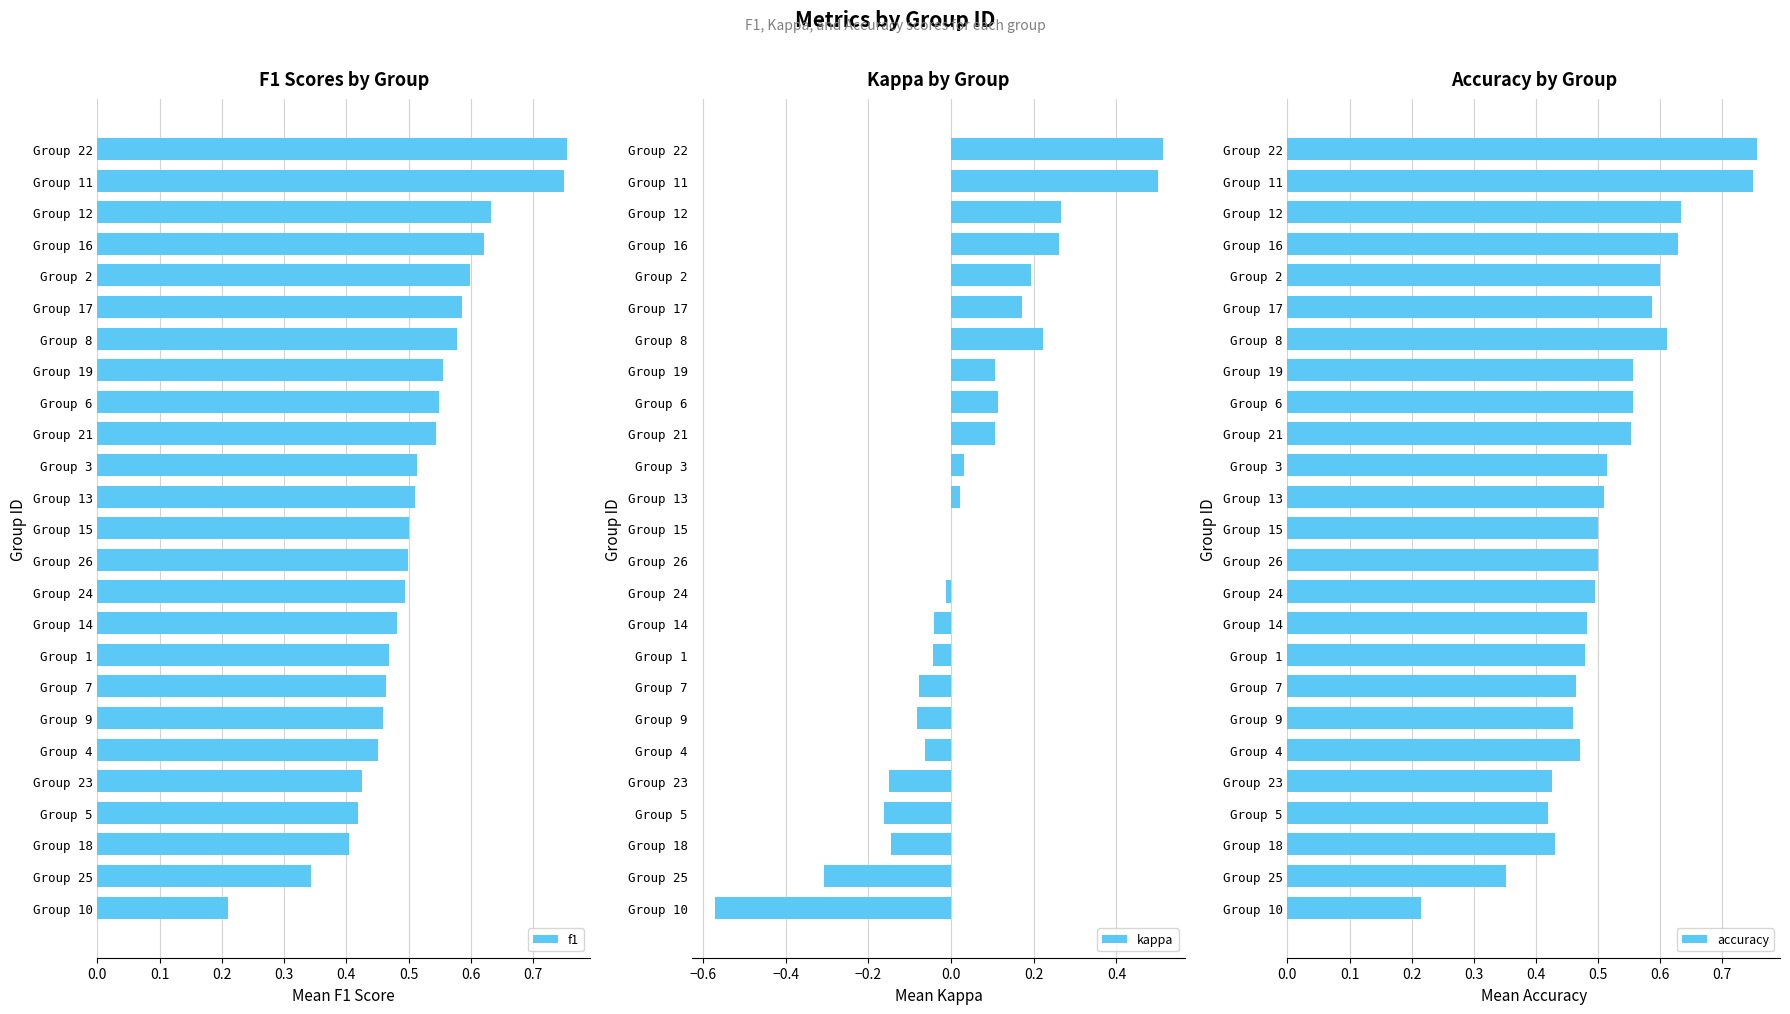

Is it true that f1 equals 0.5 at Group 26?

True